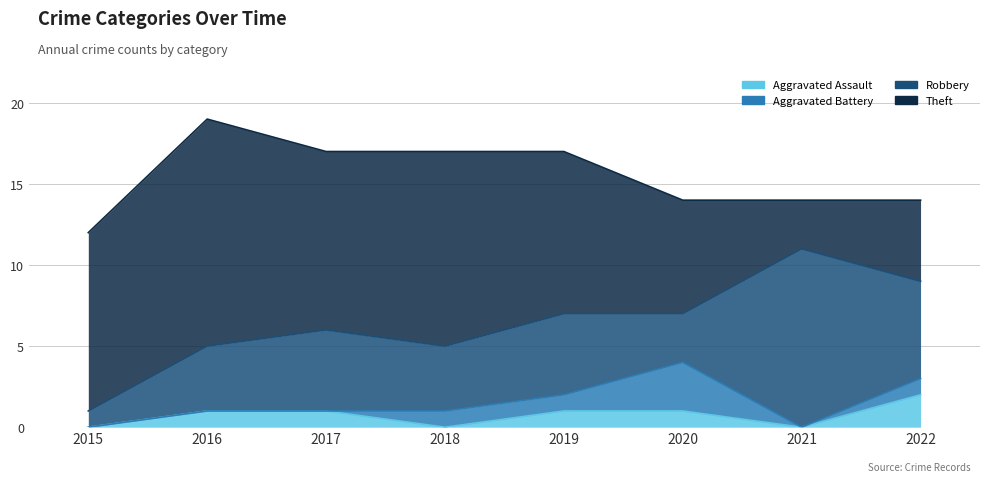

What are all the series names shown in the legend?

Aggravated Assault, Aggravated Battery, Robbery, Theft